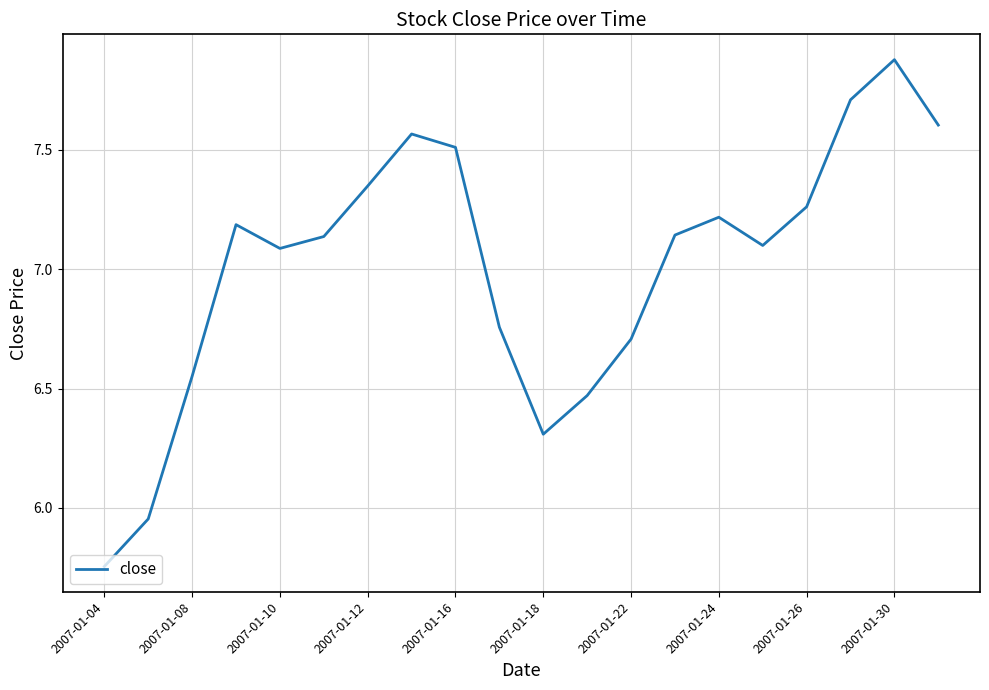

What is the difference between the maximum and minimum values?

2.1